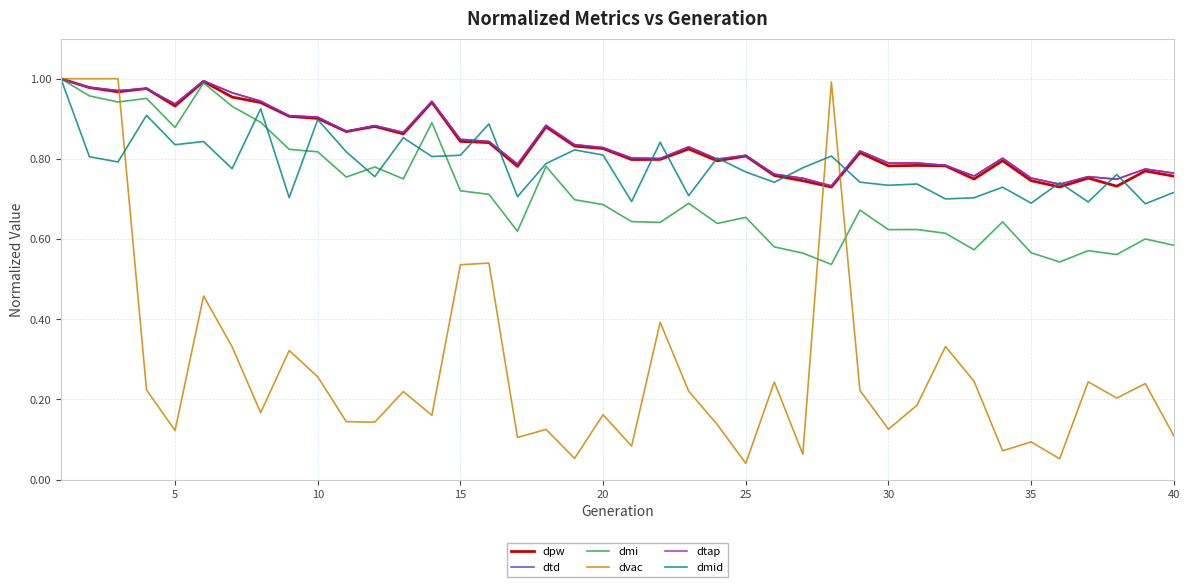

Which series has the largest total across all categories?

dtap